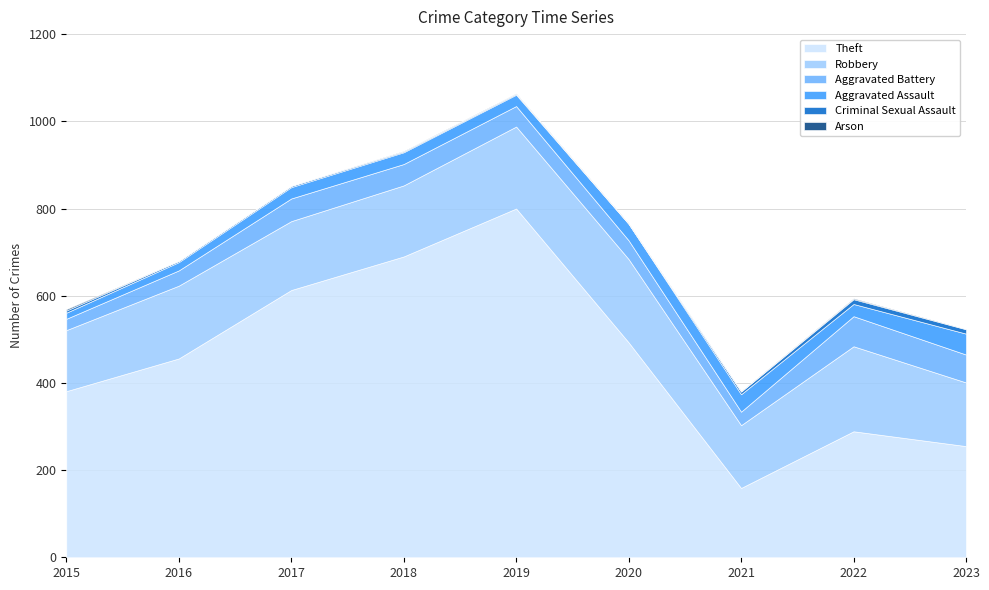

Which category has the lowest value in the Aggravated Assault series?

2015